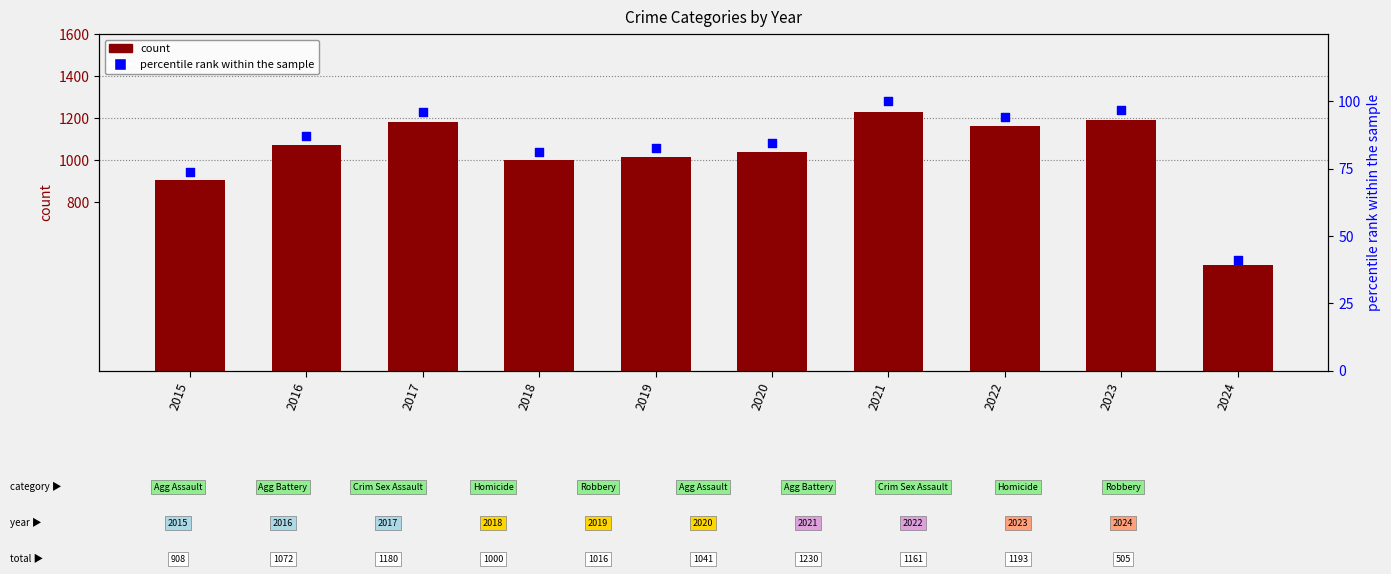

Which series has the largest total across all categories?

count